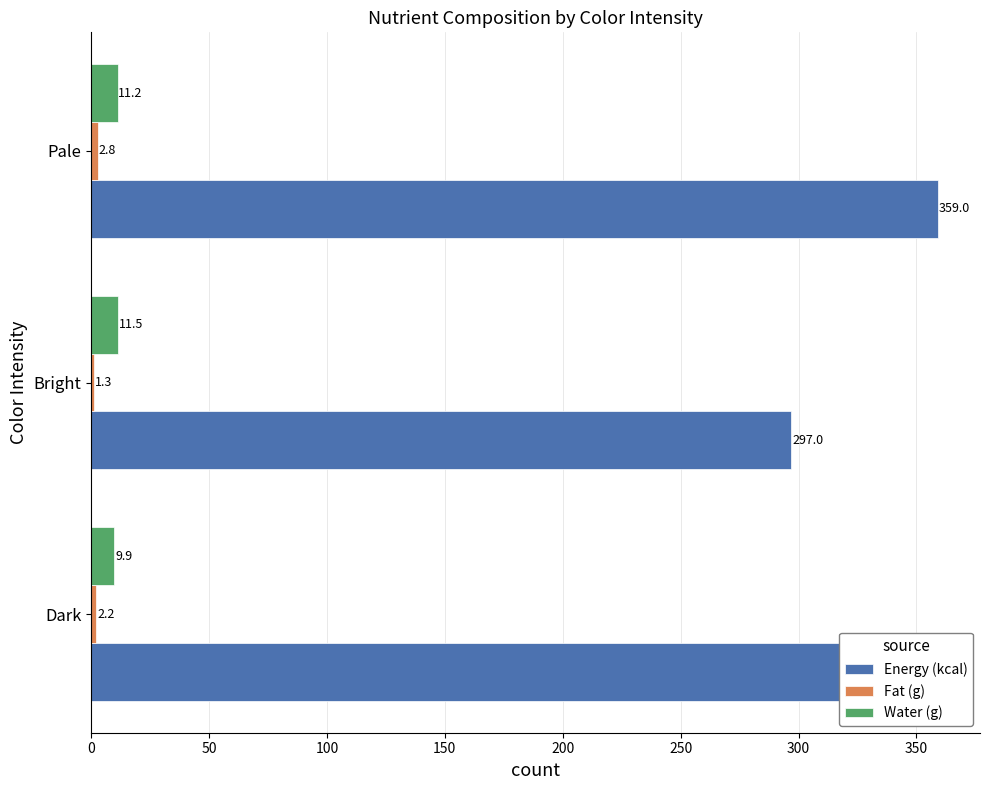

What is the difference between the maximum and second lowest values in the Energy (kcal) series?

5.0